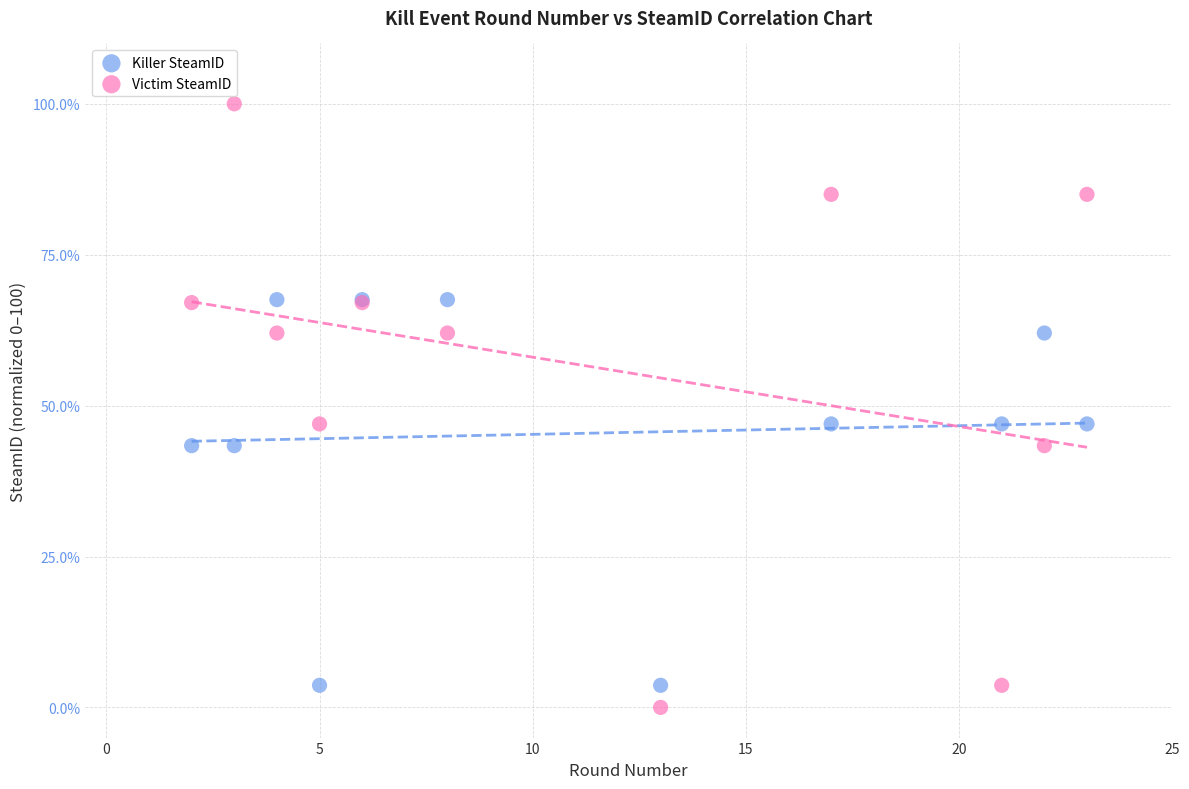

What is the X range (max minus min) for the scatter plot?

21.0